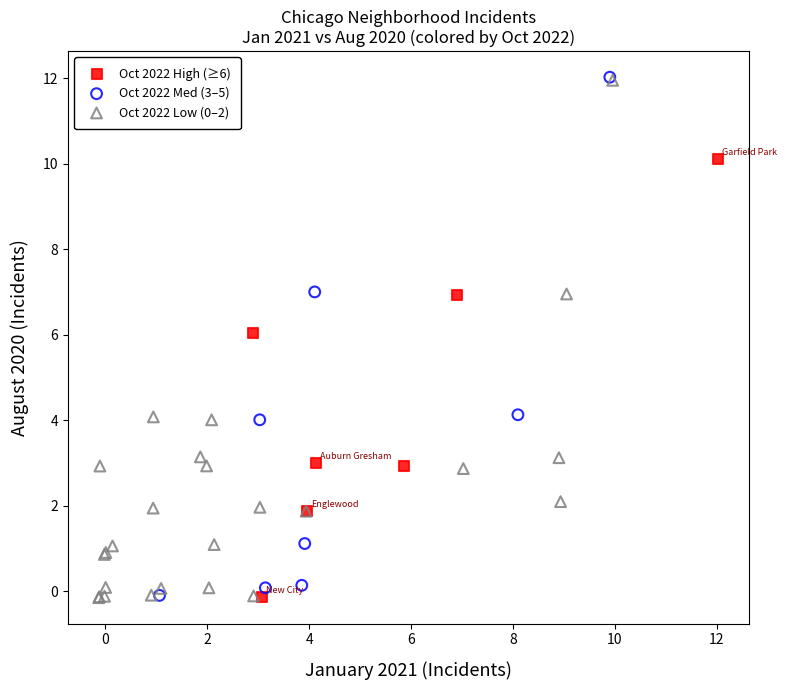

What are all the series names shown in the legend?

Oct 2022 High (≥6), Oct 2022 Med (3–5), Oct 2022 Low (0–2)